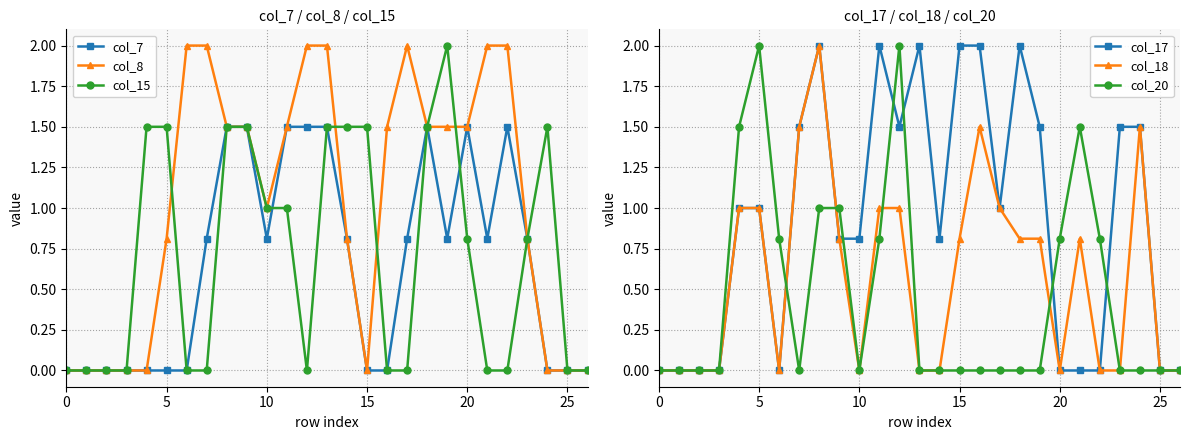

Does the chart display data point markers on the line(s)?

Yes